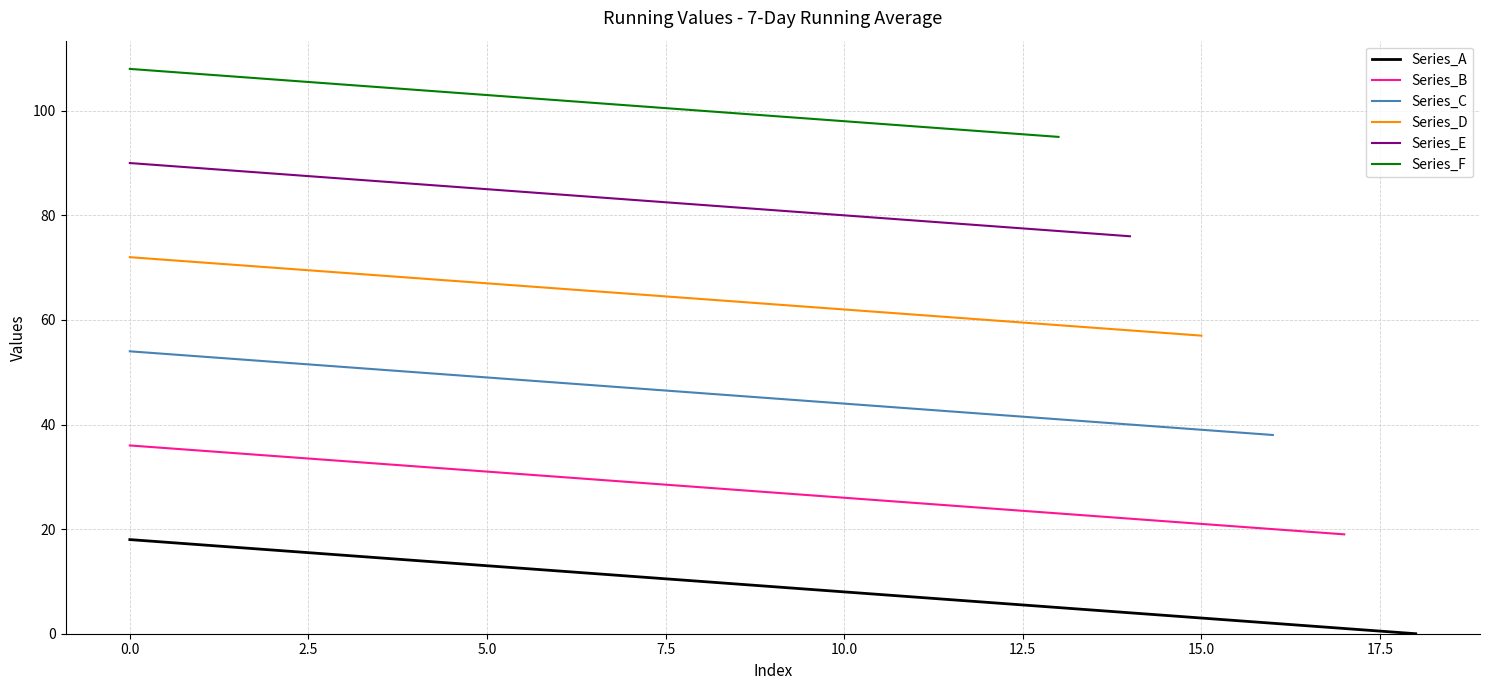

Is it true that Series_E equals 27 at 18?

False